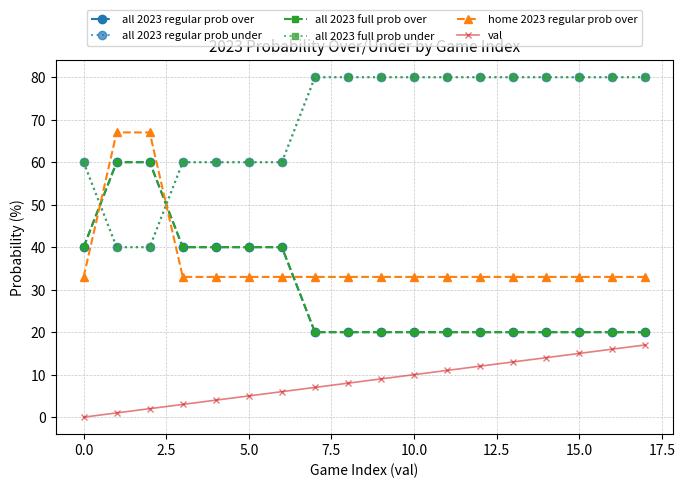

Does the chart have visible grid lines?

Yes